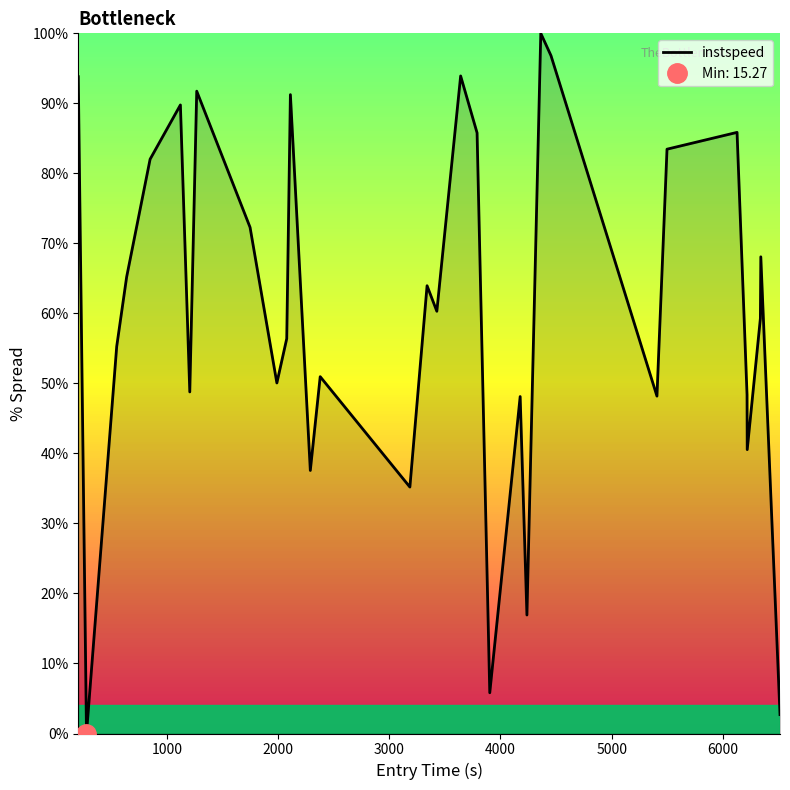

What is the greatest value displayed?

100.0